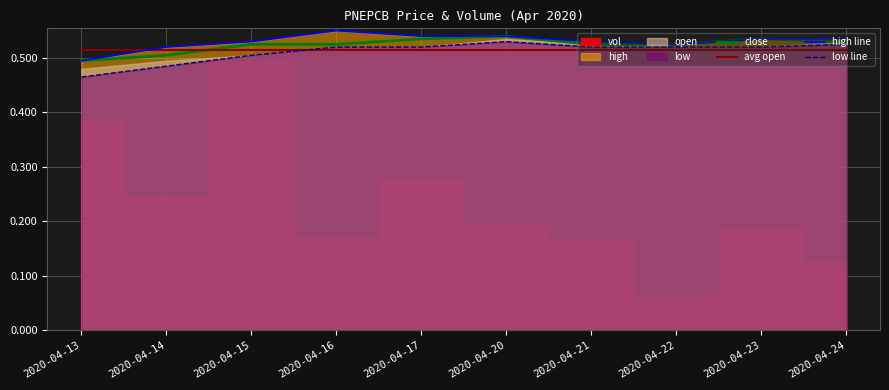

Where is low line nearest to the value 0?

2020-04-13